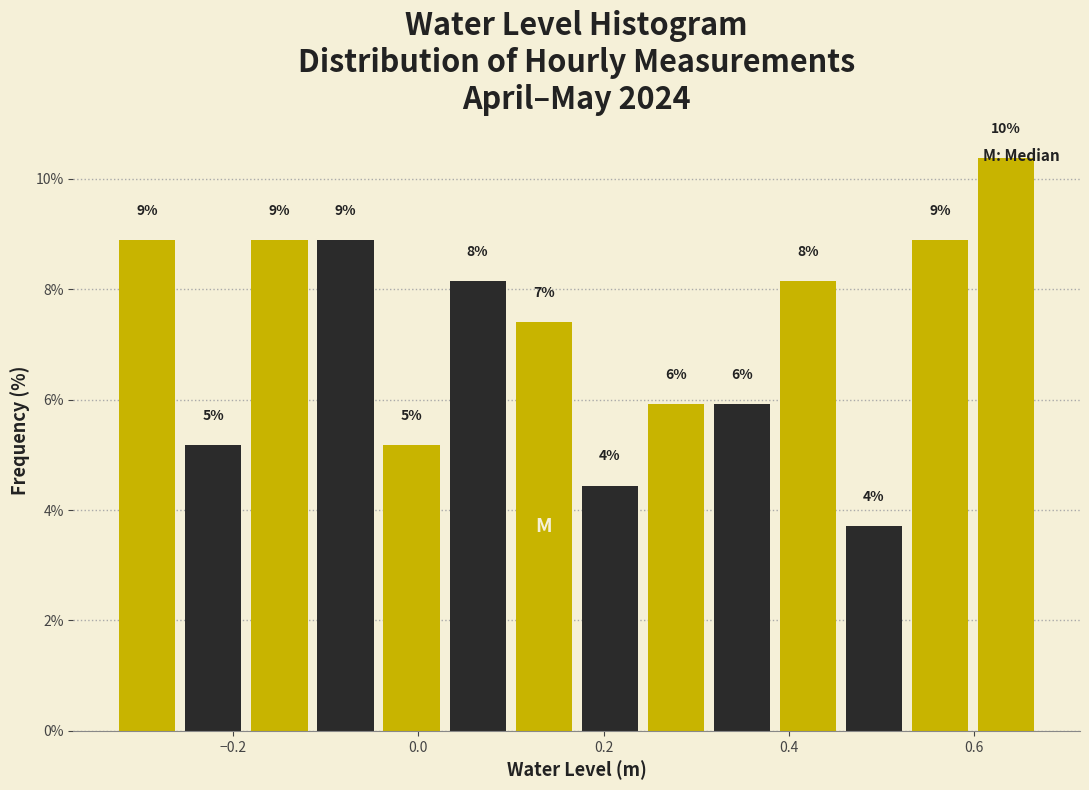

Around what value on the x-axis is the tallest bar? Give the approximate position of its centre, as read against the axis.

0.64